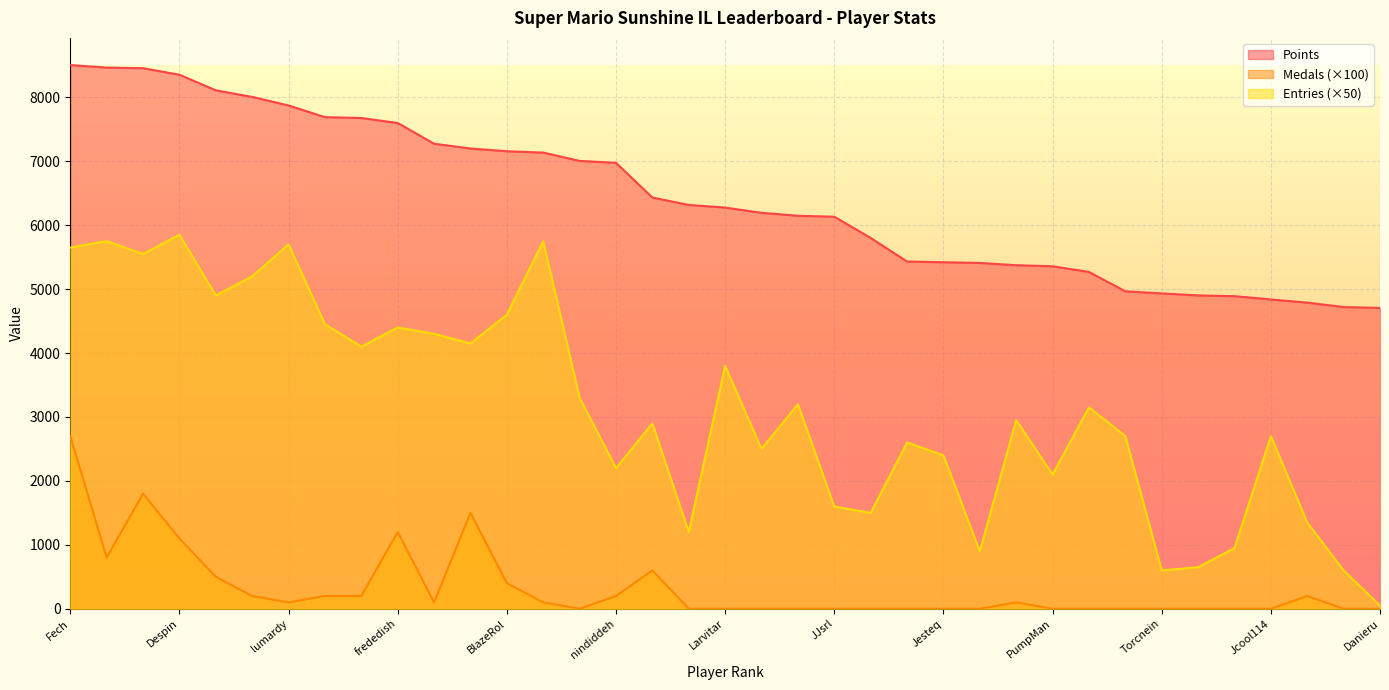

List the labels in order of Medals value, largest first.

Fech, FoundYourGun, Jer, frededish, Despin, Anonymous 3, Inkstar, Anonymous 4, BlazeRol, Rimato13, Jpep, Anonymous 5, nindiddeh, SidedWilliams, lumardy, AverageTrey, shoutplenty, AudioKillers, Anonymous 6, Switchmaster64, Larvitar, Weegee, Anonymous 11, JJsrl, Ipsen.k, Skitch, Jesteq, Pancakez, PumpMan, Pogonateur, RSW, Torcnein, Reed, essbee, Jcool114, Anonymous 10, Danieru